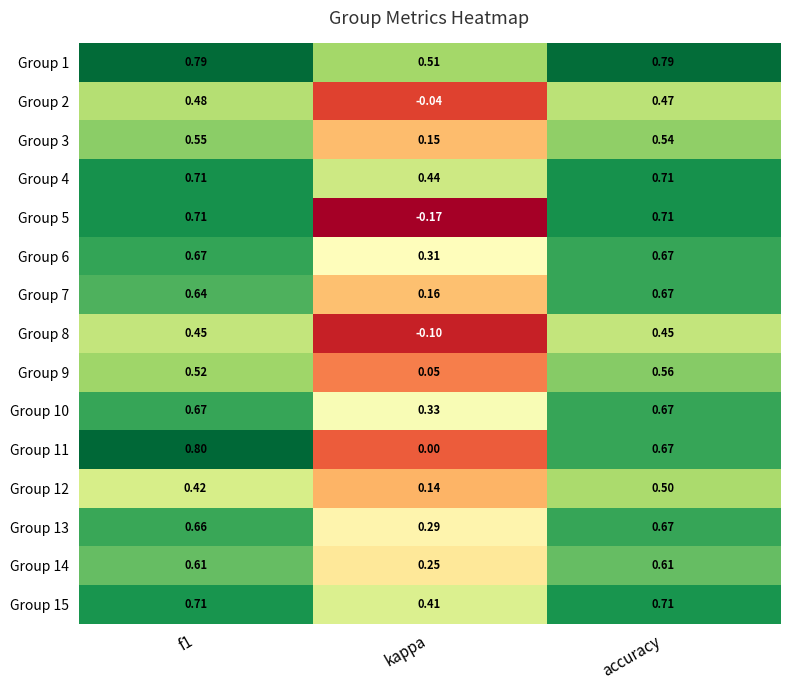

At which category does the chart reach its minimum across all series?

kappa